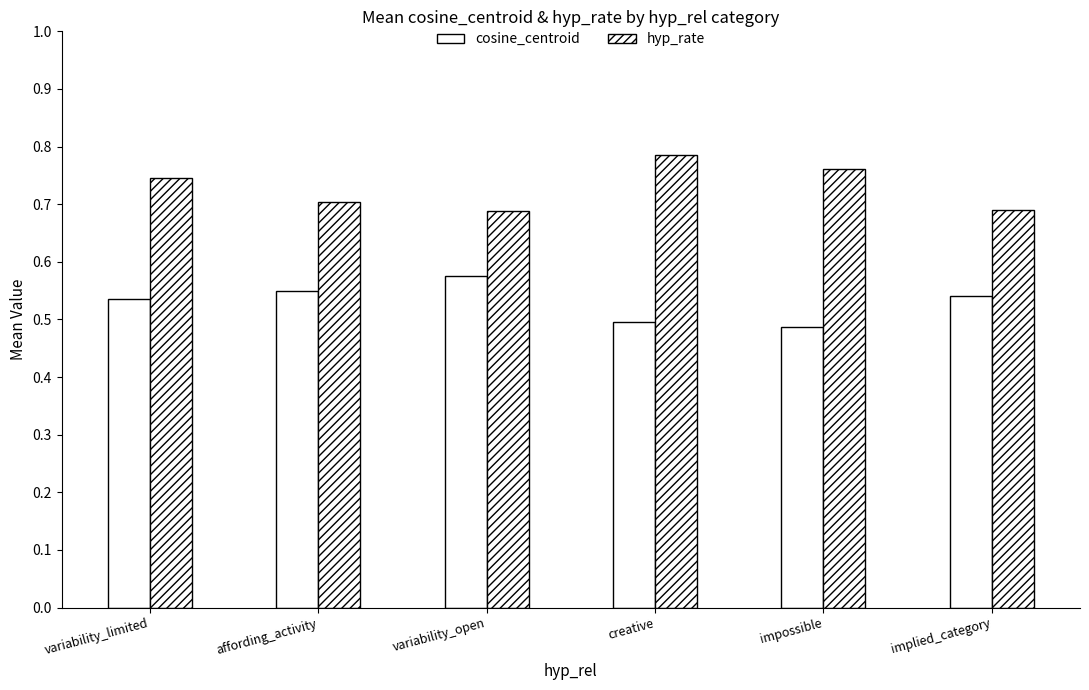

Between affording_activity and variability_open, which series saw the biggest shift?

cosine_centroid